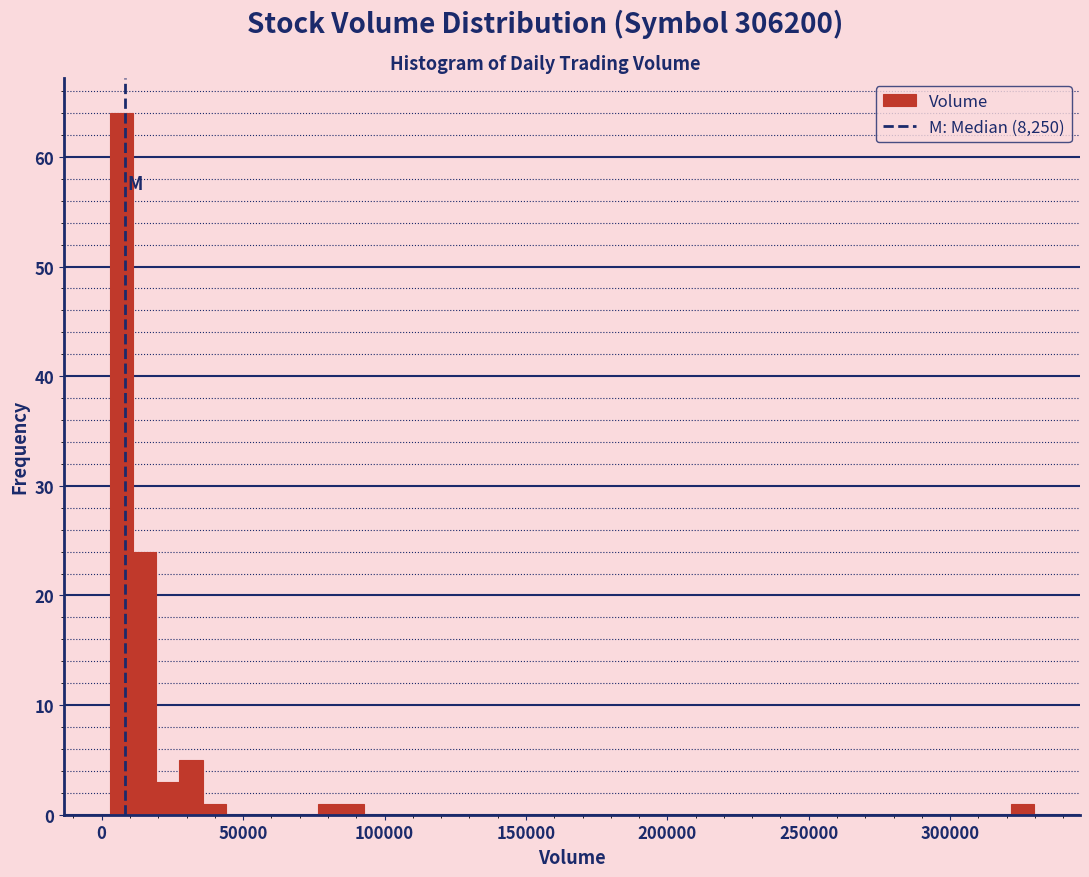

Read against the x-axis, roughly where is the centre of the tallest bar?

5000